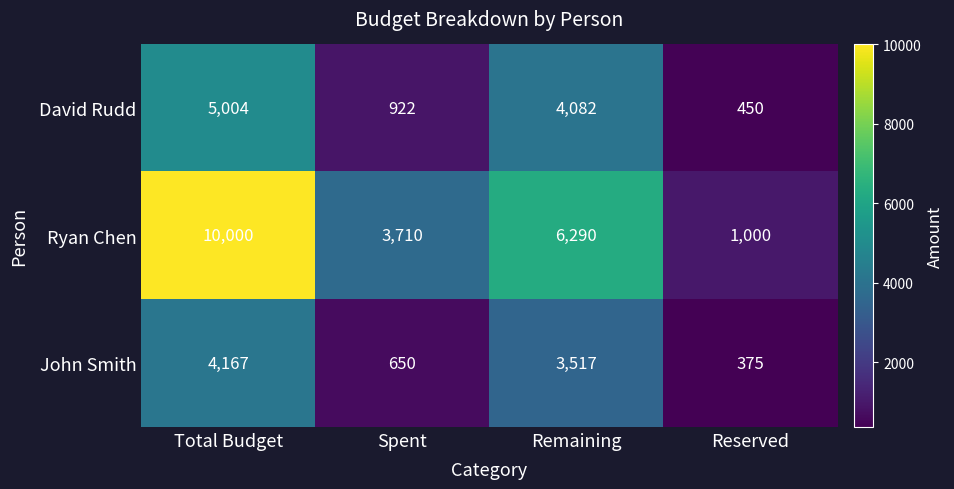

What is the approximate value of John Smith at Remaining, to the nearest 10?

3520